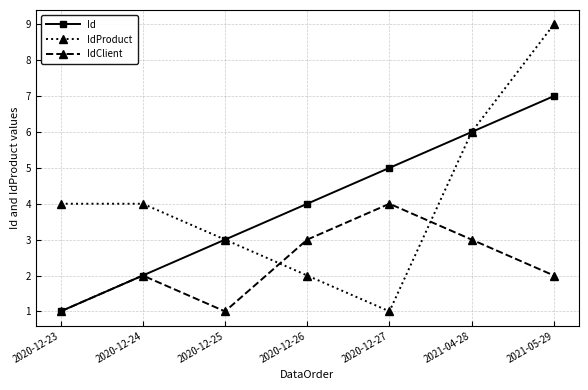

At which label does IdClient reach its peak?

2020-12-27